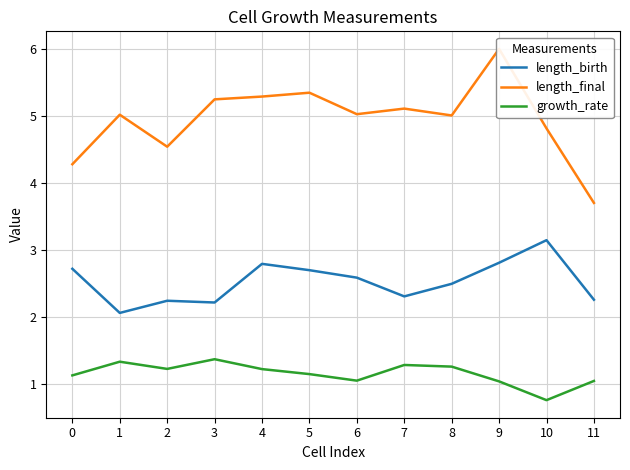

What is the maximum value for length_birth?

3.2